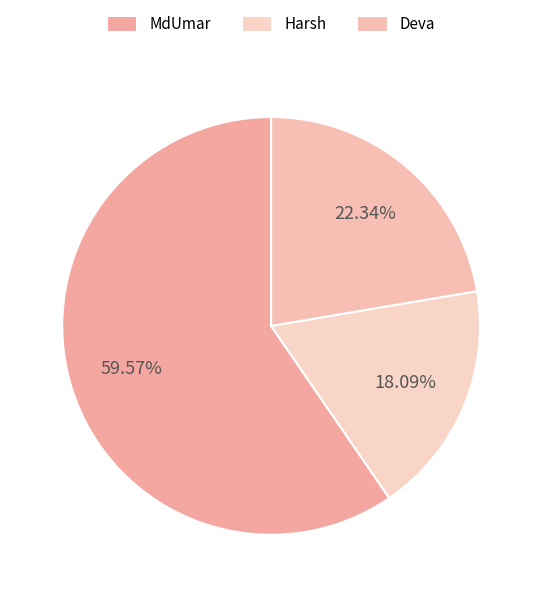

Which slice represents more than half of the pie?

MdUmar